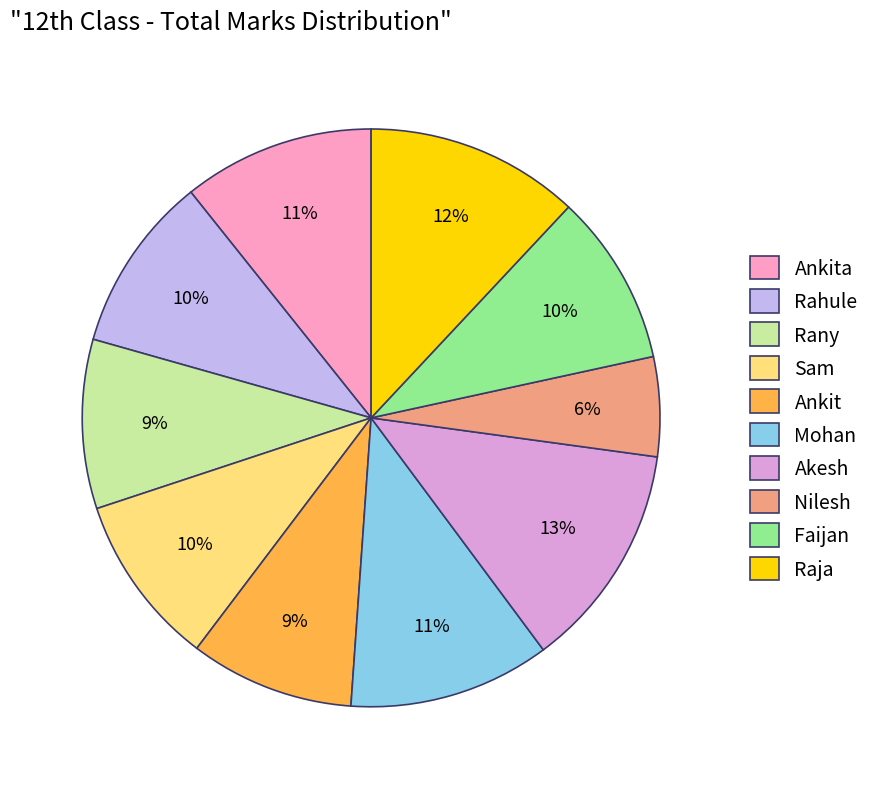

To the nearest percent, what is the average slice percentage?

10%